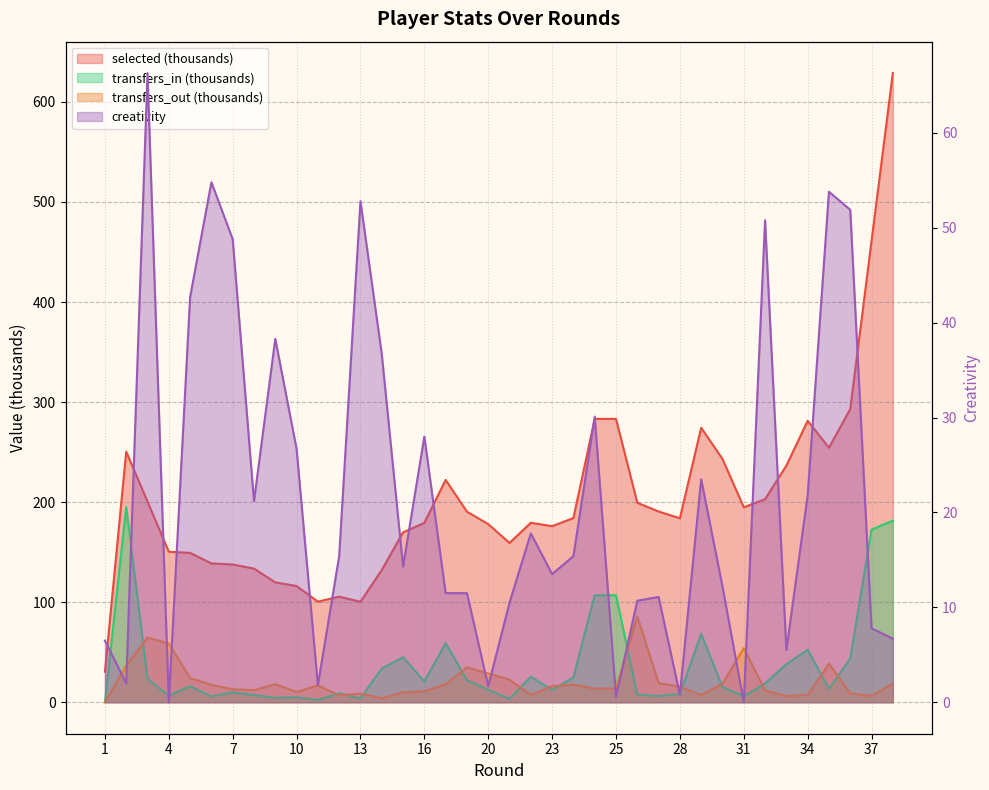

How many lines are shown in the chart?

4